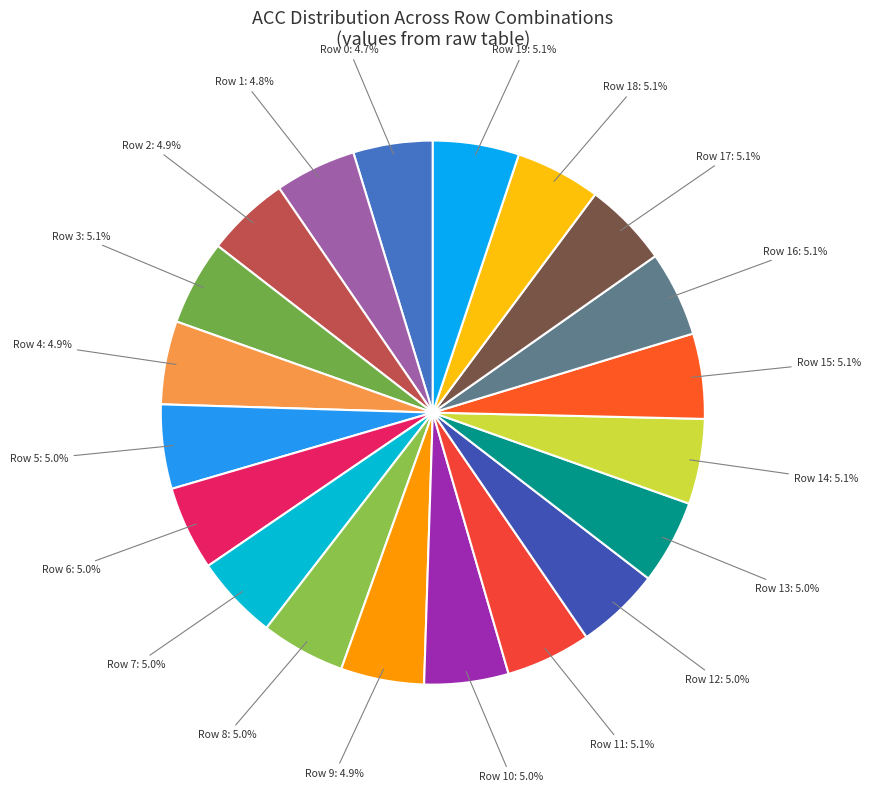

What is the smallest slice in the pie chart?

Row 0